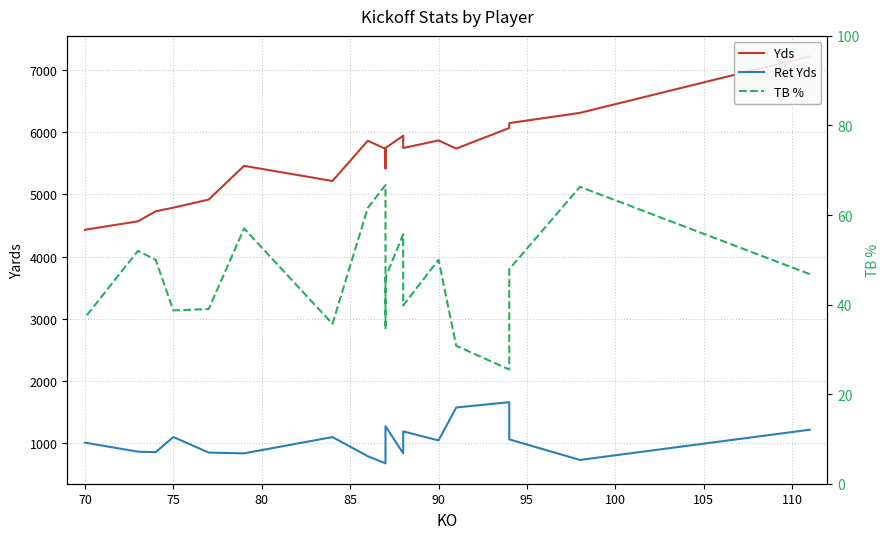

True or false: Ret Yds and Yds intersect in this chart.

False